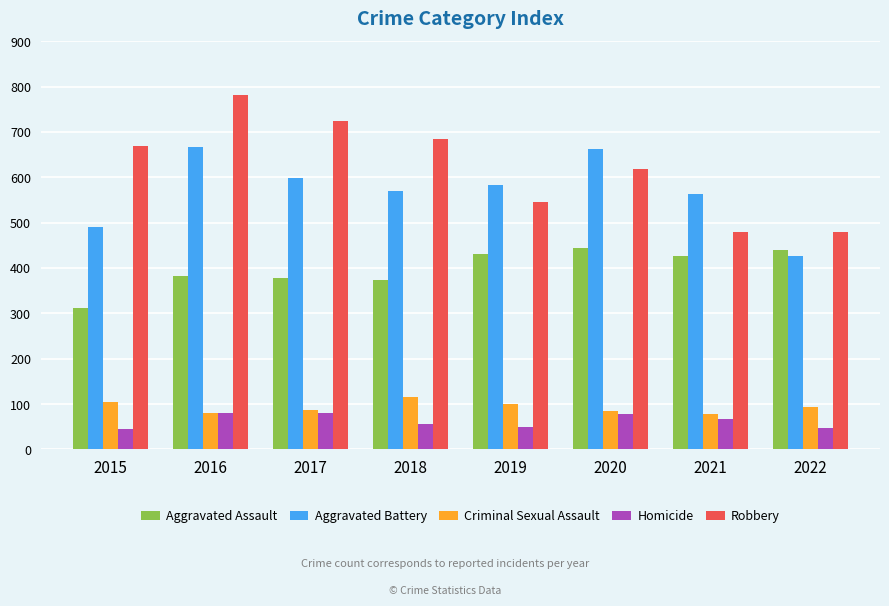

What is the spread (max minus min) of values at 2015?

624